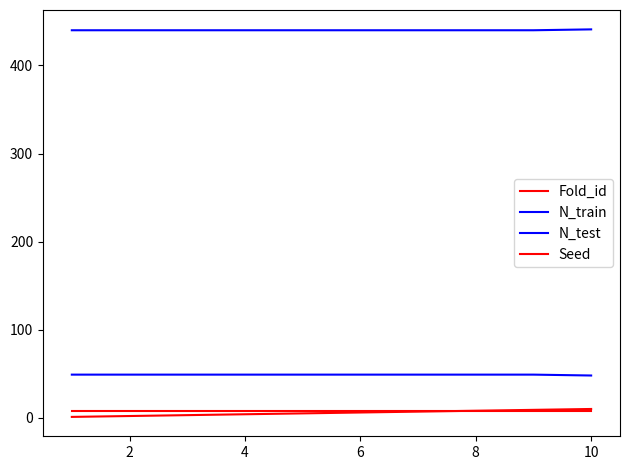

Is this an area chart (filled region under the line)?

No